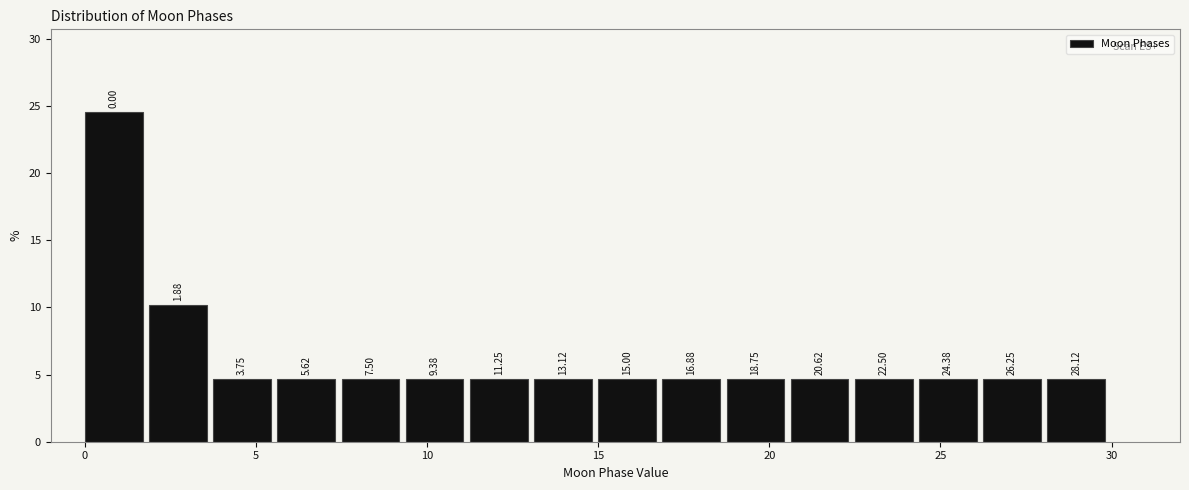

Around what value on the x-axis is the tallest bar? Give the approximate position of its centre, as read against the axis.

1.0